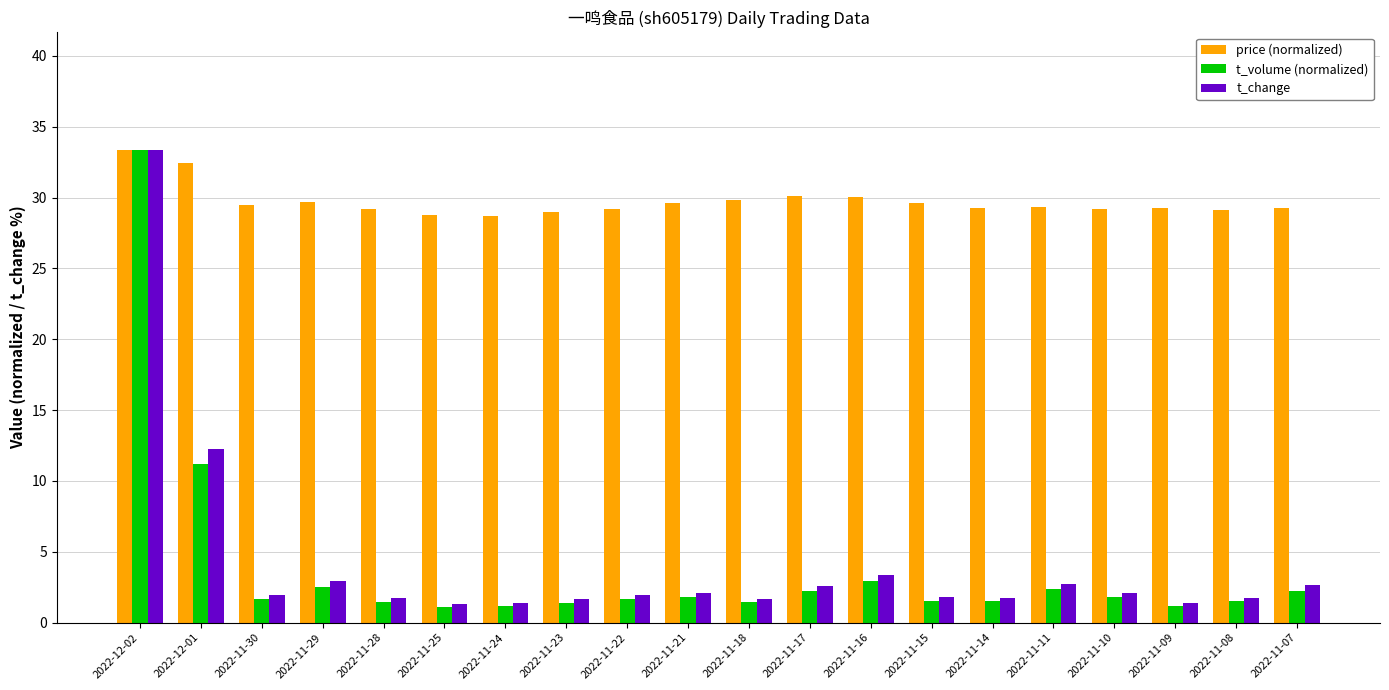

Which category has the highest value across all series?

2022-12-02